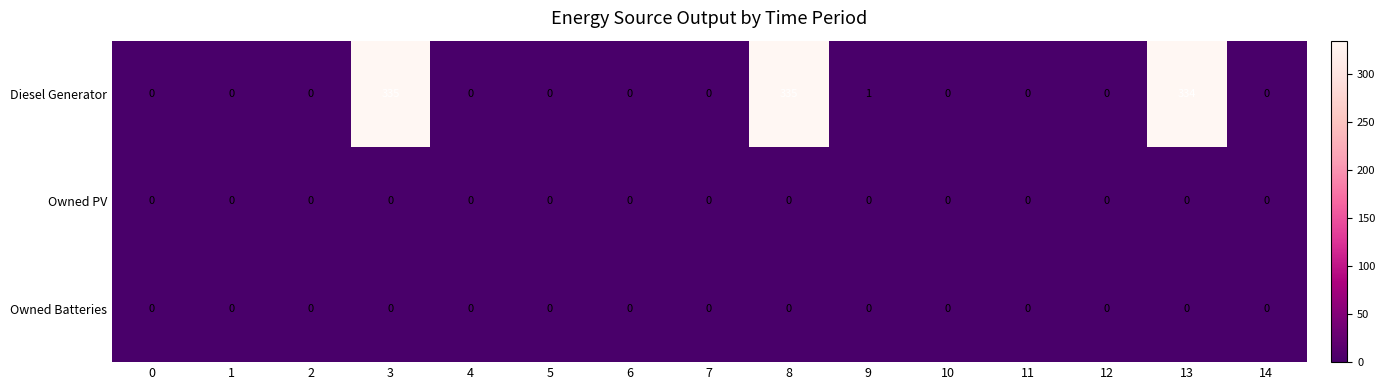

The Owned Batteries series shows 0 at 8. True or false?

True